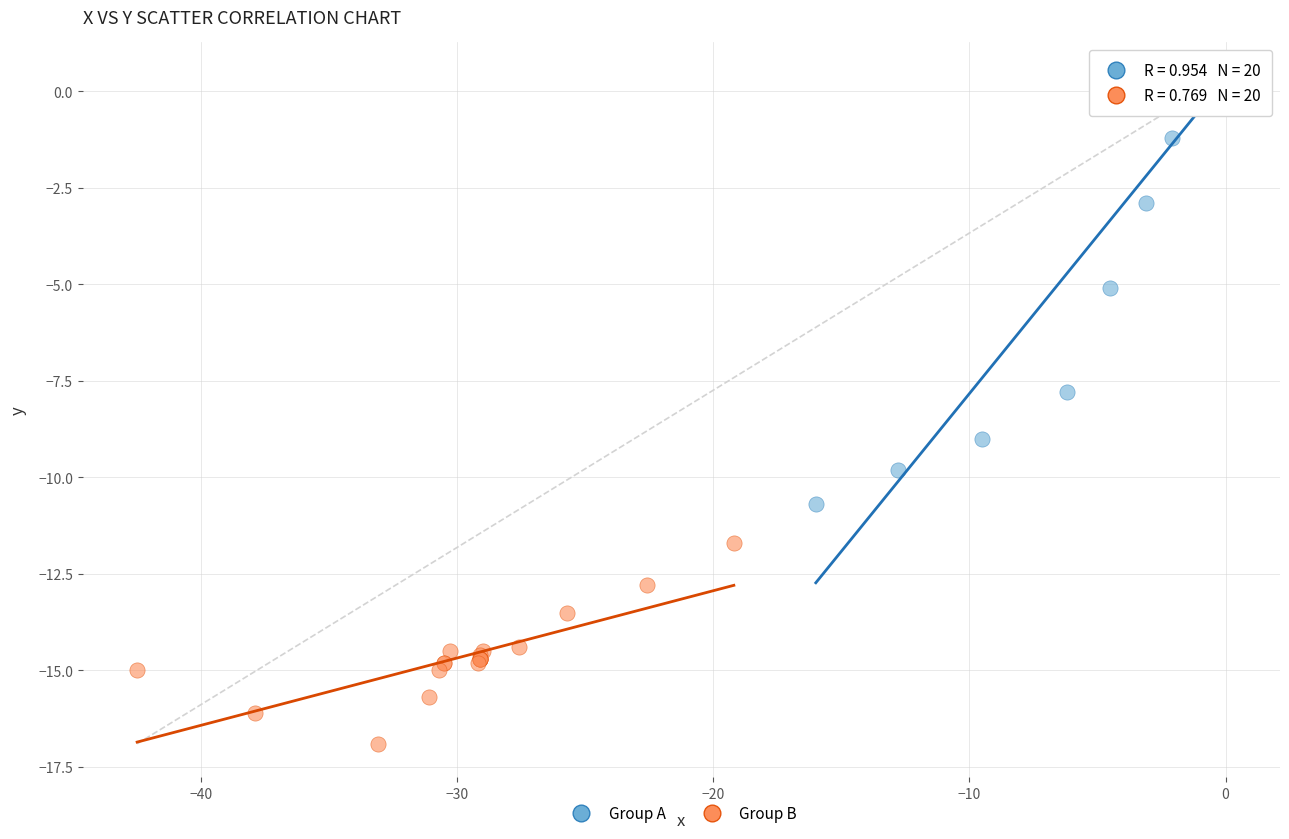

Which series has the largest Y range (max minus min)?

Group A